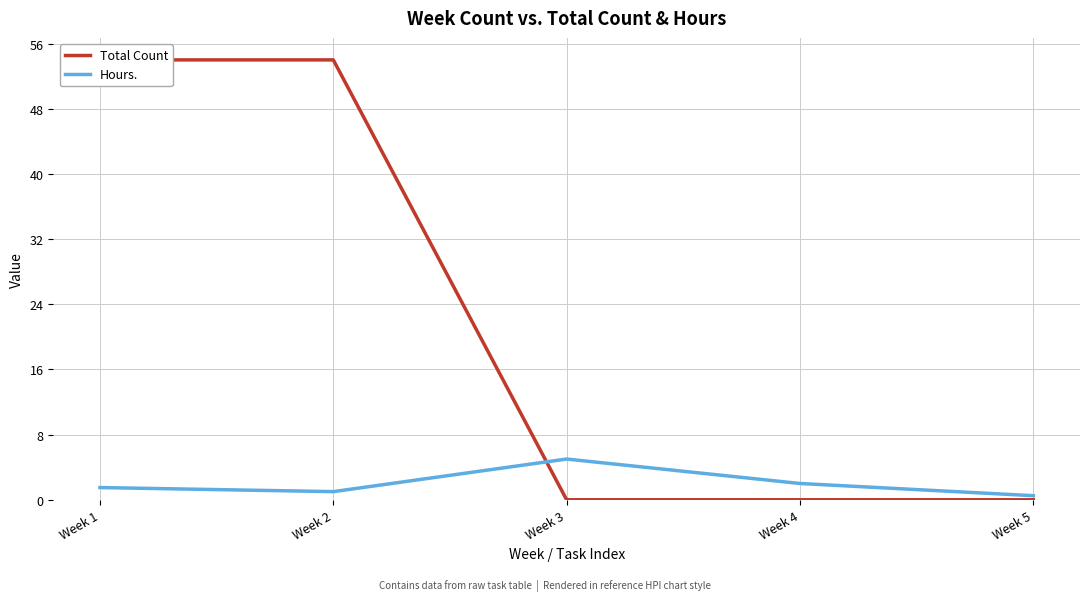

List the labels in order of Total Count value, smallest first.

Week 3, Week 4, Week 5, Week 1, Week 2